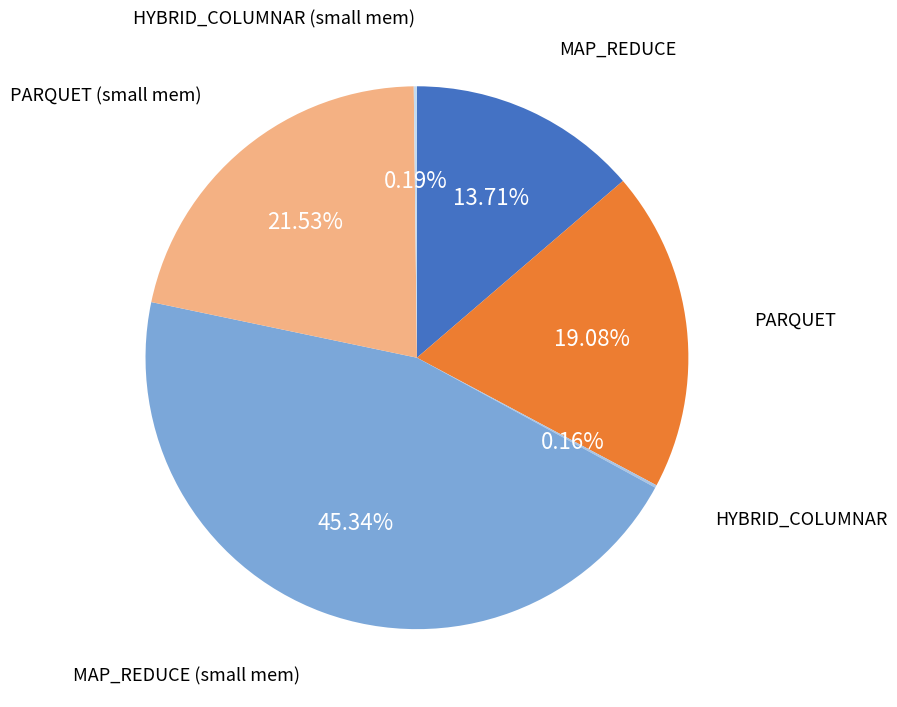

Is MAP_REDUCE (small mem) the majority of the pie?

No